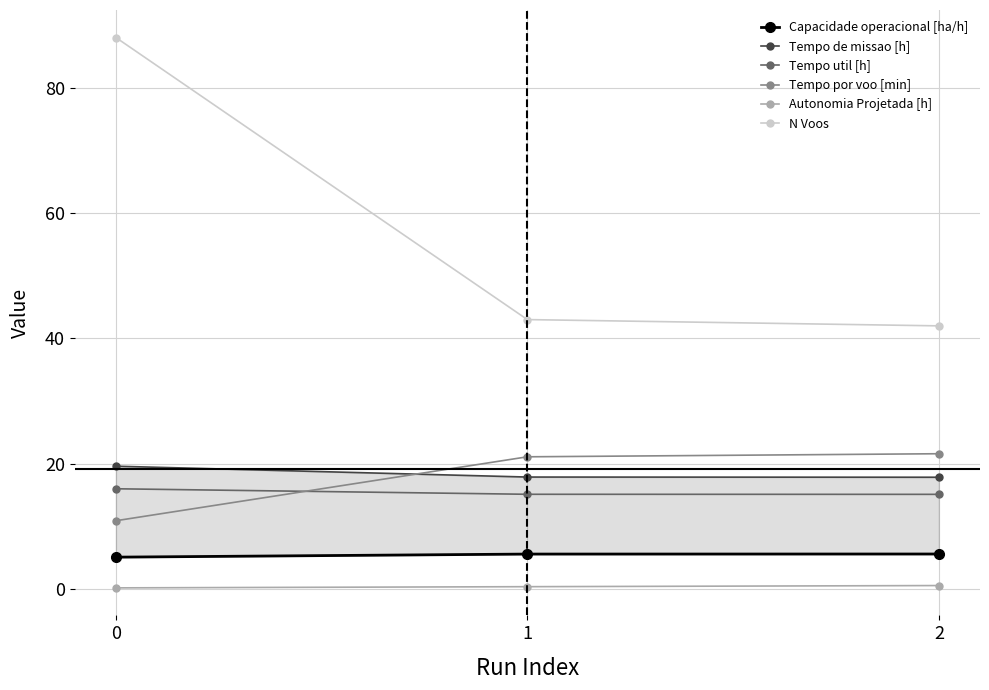

What is the difference between the maximum and minimum values in the Autonomia Projetada [h] series?

0.4